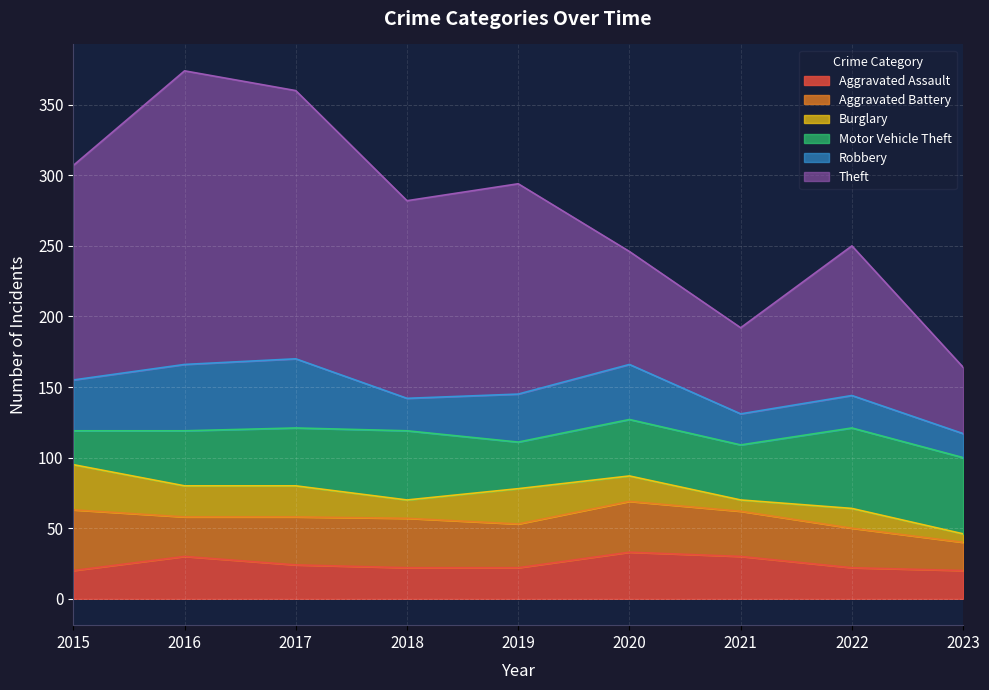

Where is Aggravated Assault nearest to the value 26?

2017